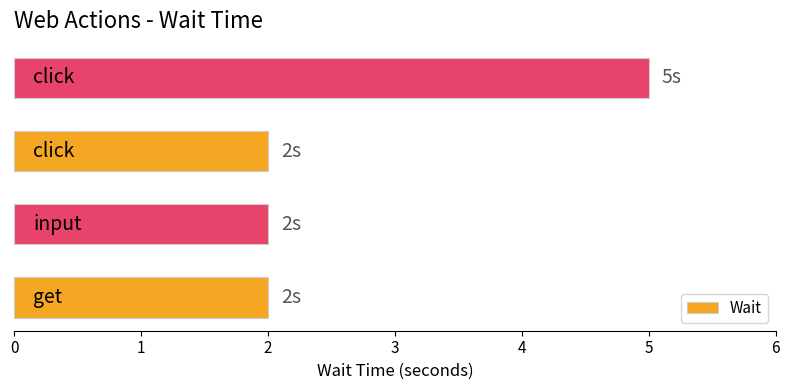

What is the sum of all values?

11